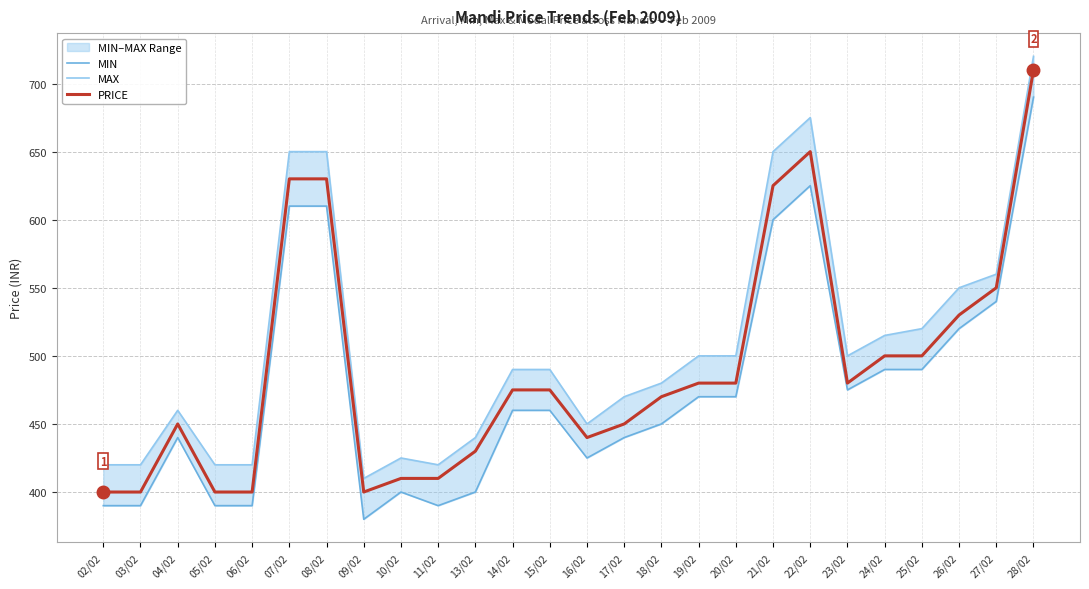

What is the label of the 3rd point from the right?

26/02